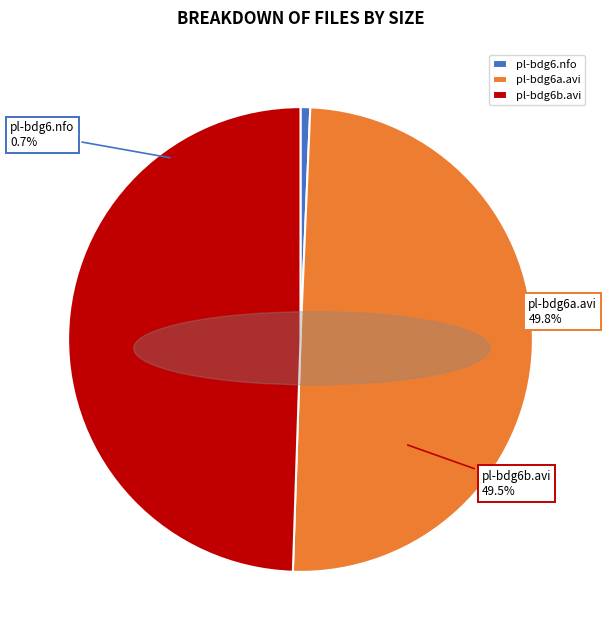

Count the number of slices in the pie.

3